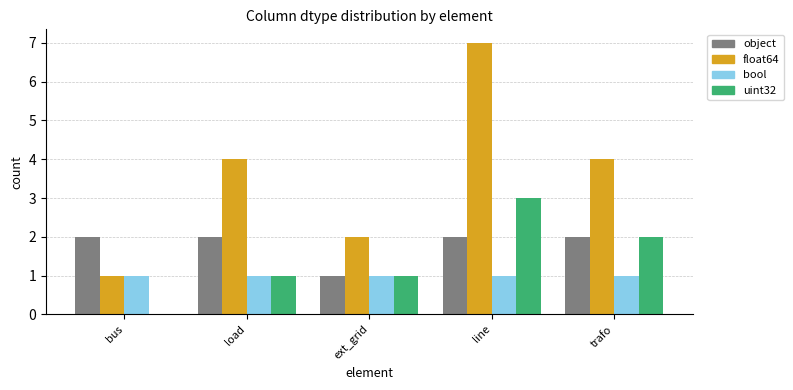

Which series changed the most between bus and trafo?

float64